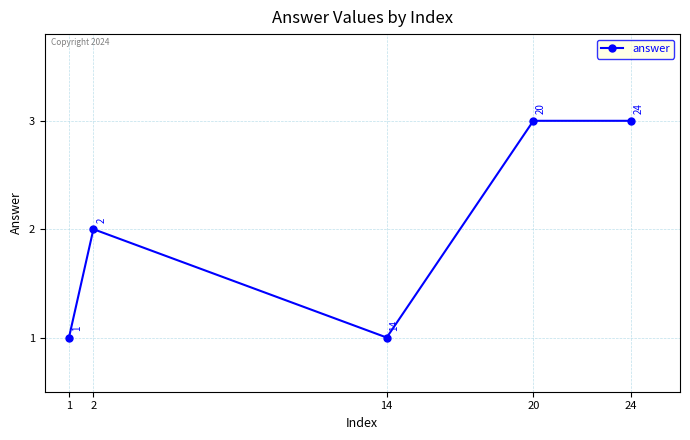

Reading left to right, transcribe all the data shown in this chart.

1=1	2=2	14=1	20=3	24=3